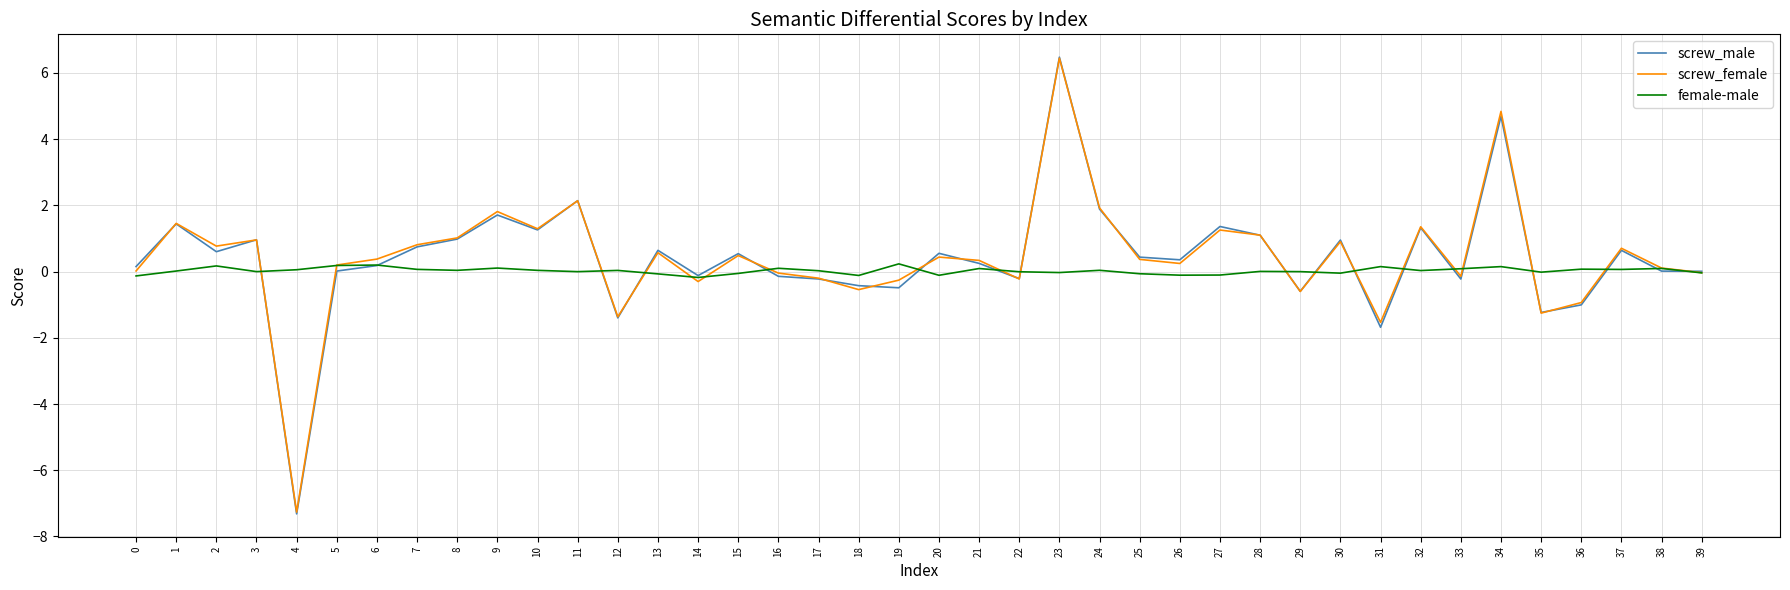

Which category has the highest value across all series?

23